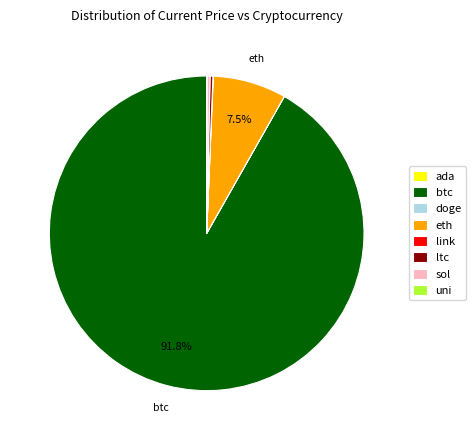

Which has a higher value, ltc or btc?

btc